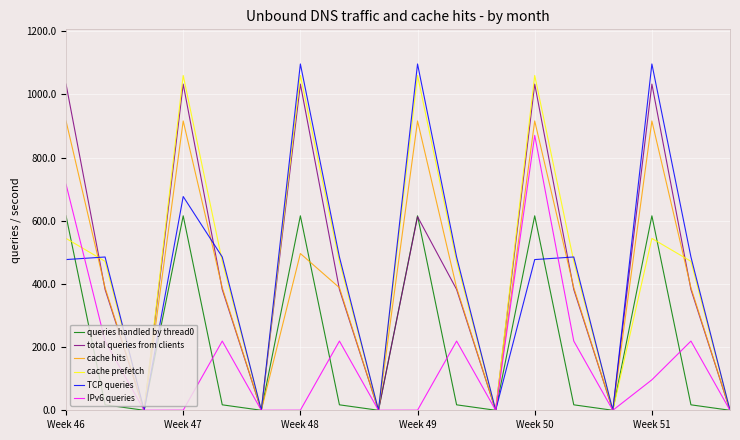

Rank the series by their maximum value, from lowest to highest.

queries handled by thread0, IPv6 queries, cache hits, total queries from clients, cache prefetch, TCP queries